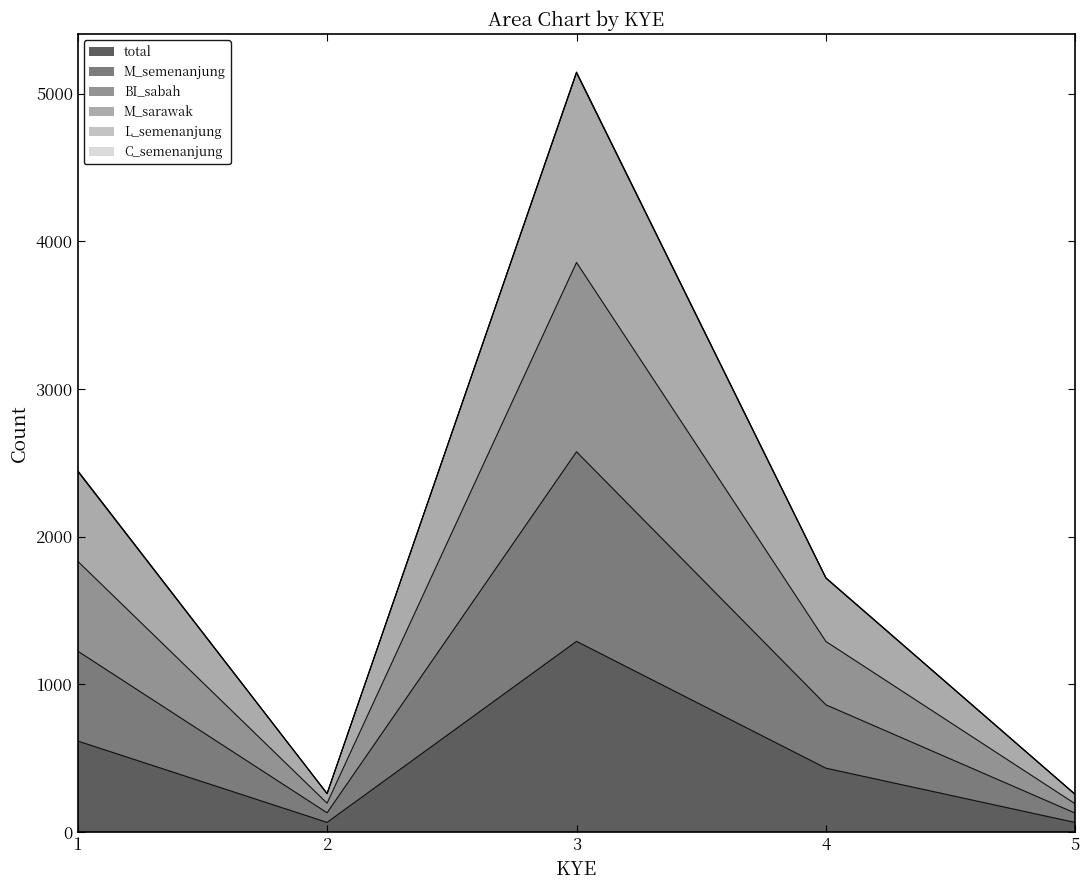

Does the chart display data point markers on the line(s)?

No